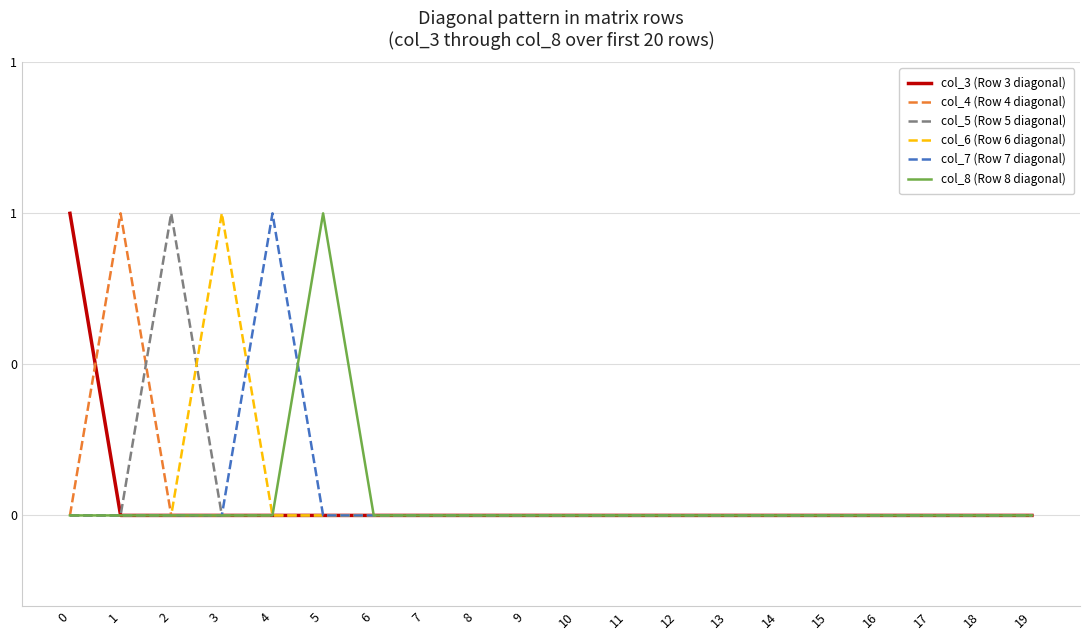

List the series in order of their peak value, lowest first.

col_3 (Row 3 diagonal), col_4 (Row 4 diagonal), col_5 (Row 5 diagonal), col_6 (Row 6 diagonal), col_7 (Row 7 diagonal), col_8 (Row 8 diagonal)